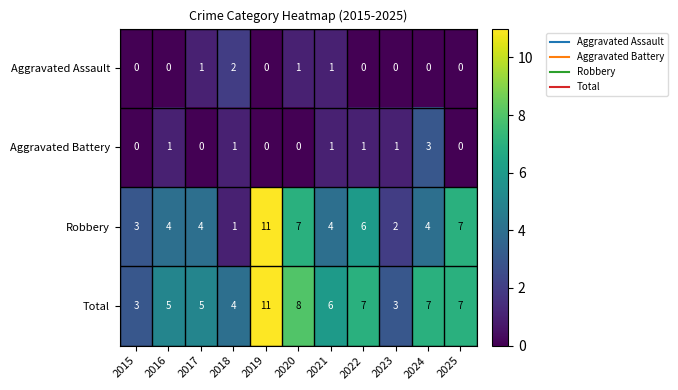

Is the value of Total at 2017 greater than the value of Aggravated Assault at 2021?

Yes